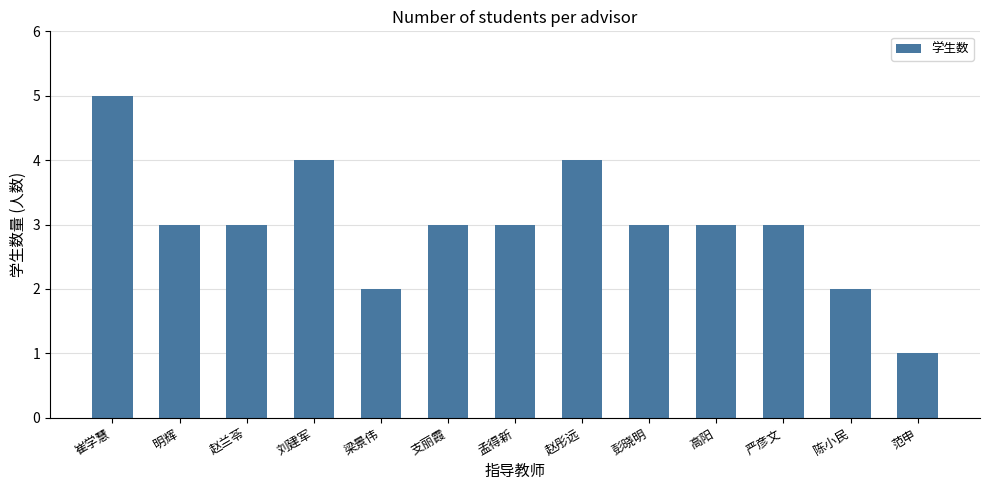

Reading left to right, list all the values displayed in this chart.

5	3	3	4	2	3	3	4	3	3	3	2	1